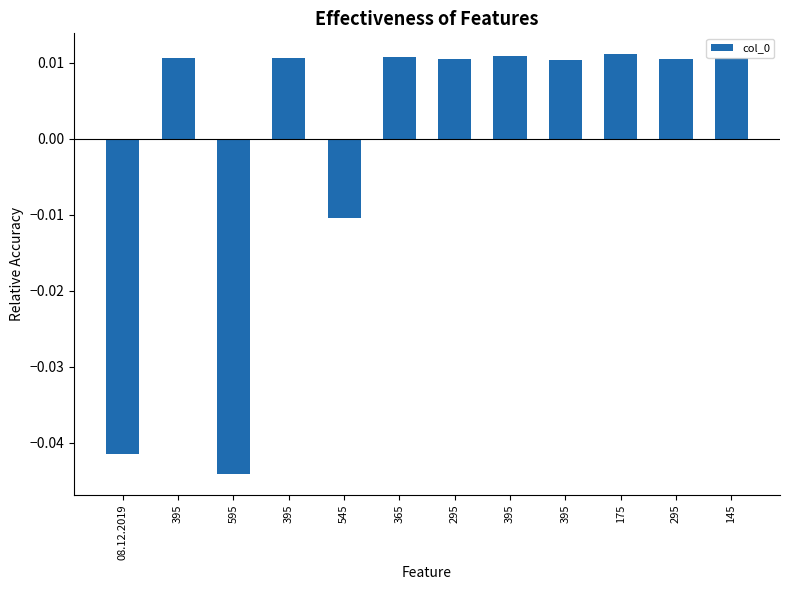

Does the chart contain any negative values?

Yes